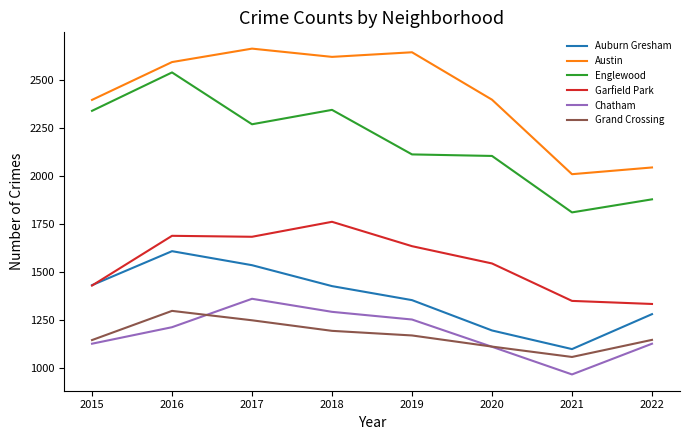

Which series has the largest range (max minus min)?

Englewood